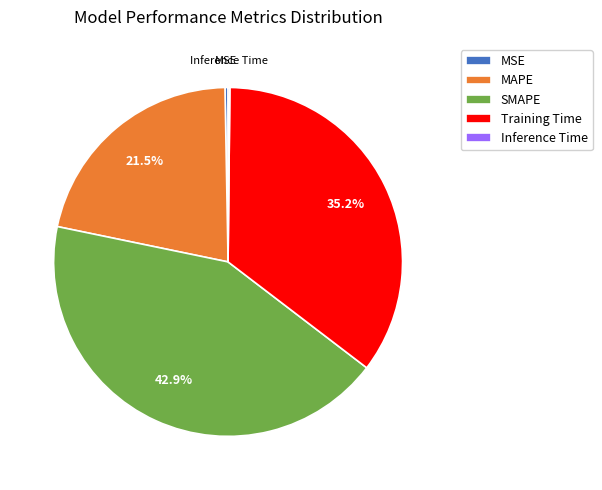

Does MSE represent more than half of the total?

No